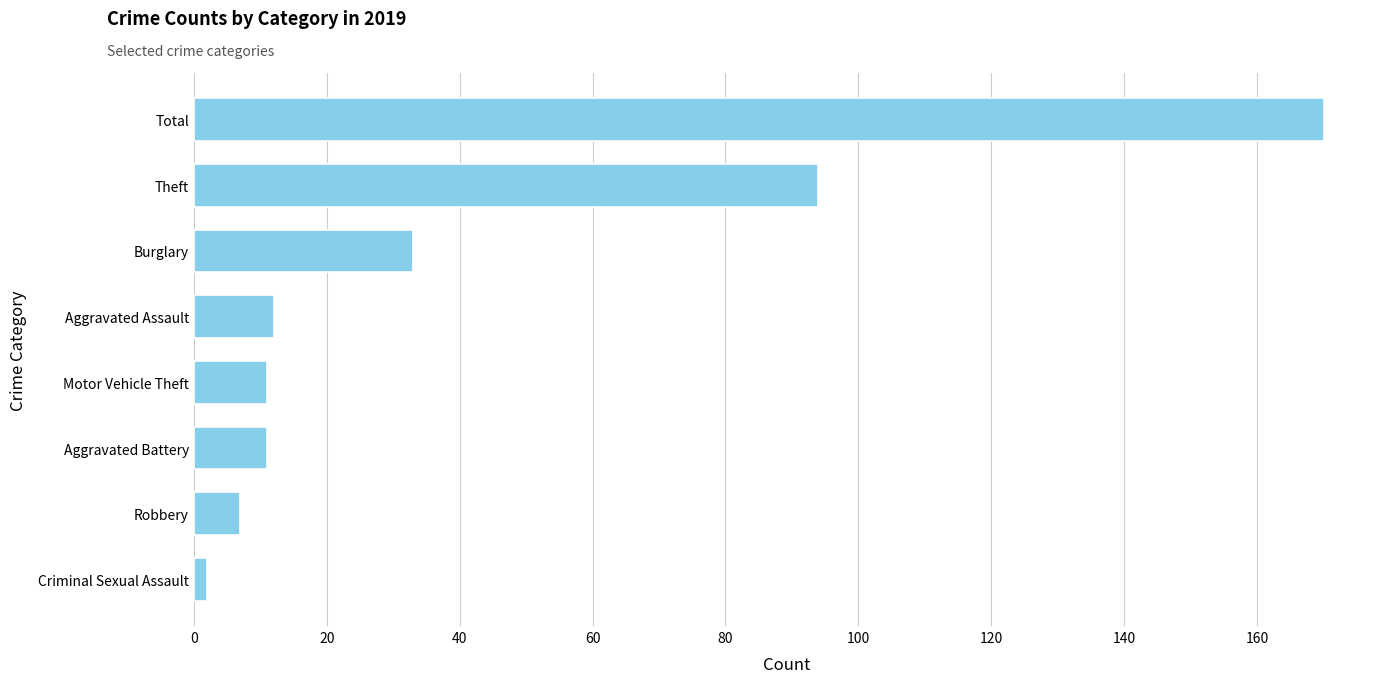

What is the minimum value shown in the chart?

2